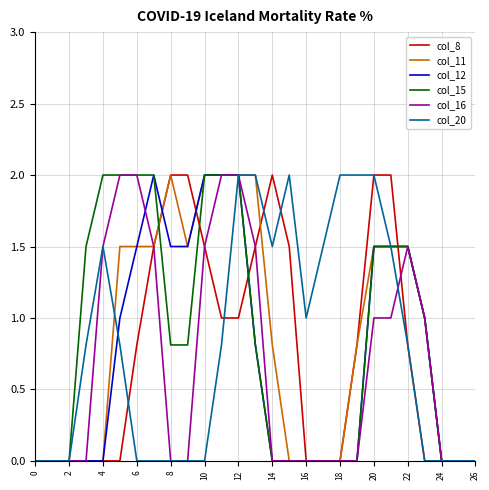

What is the maximum value shown in the chart?

2.0